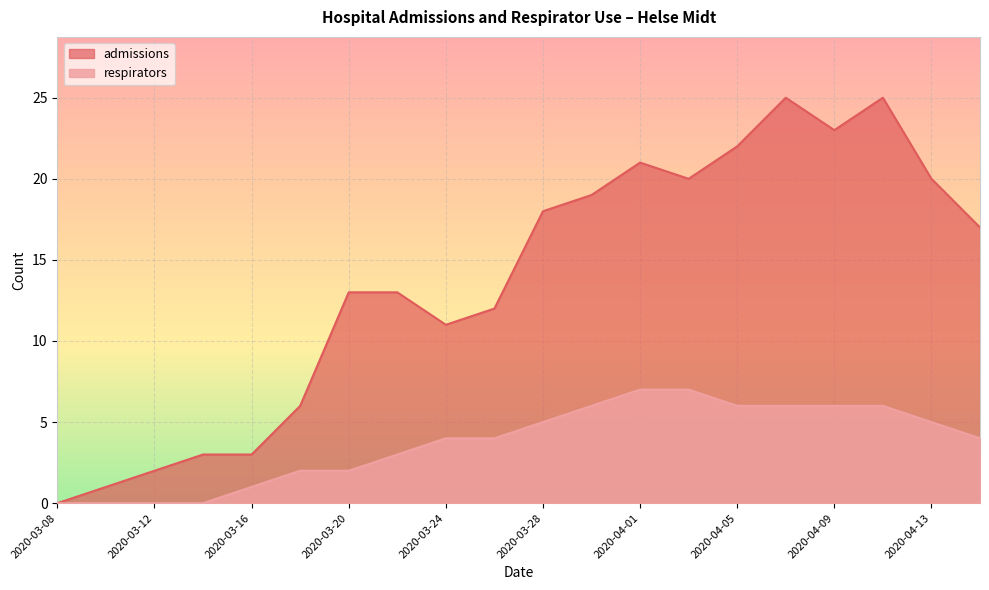

Reading left to right, transcribe all the data shown in this chart.

admissions: 2020-03-08=0	2020-03-10=1	2020-03-12=2	2020-03-14=3	2020-03-16=3	2020-03-18=6	2020-03-20=13	2020-03-22=13	2020-03-24=11	2020-03-26=12	2020-03-28=18	2020-03-30=19	2020-04-01=21	2020-04-03=20	2020-04-05=22	2020-04-07=25	2020-04-09=23	2020-04-11=25	2020-04-13=20	2020-04-15=17
respirators: 2020-03-08=0	2020-03-10=0	2020-03-12=0	2020-03-14=0	2020-03-16=1	2020-03-18=2	2020-03-20=2	2020-03-22=3	2020-03-24=4	2020-03-26=4	2020-03-28=5	2020-03-30=6	2020-04-01=7	2020-04-03=7	2020-04-05=6	2020-04-07=6	2020-04-09=6	2020-04-11=6	2020-04-13=5	2020-04-15=4